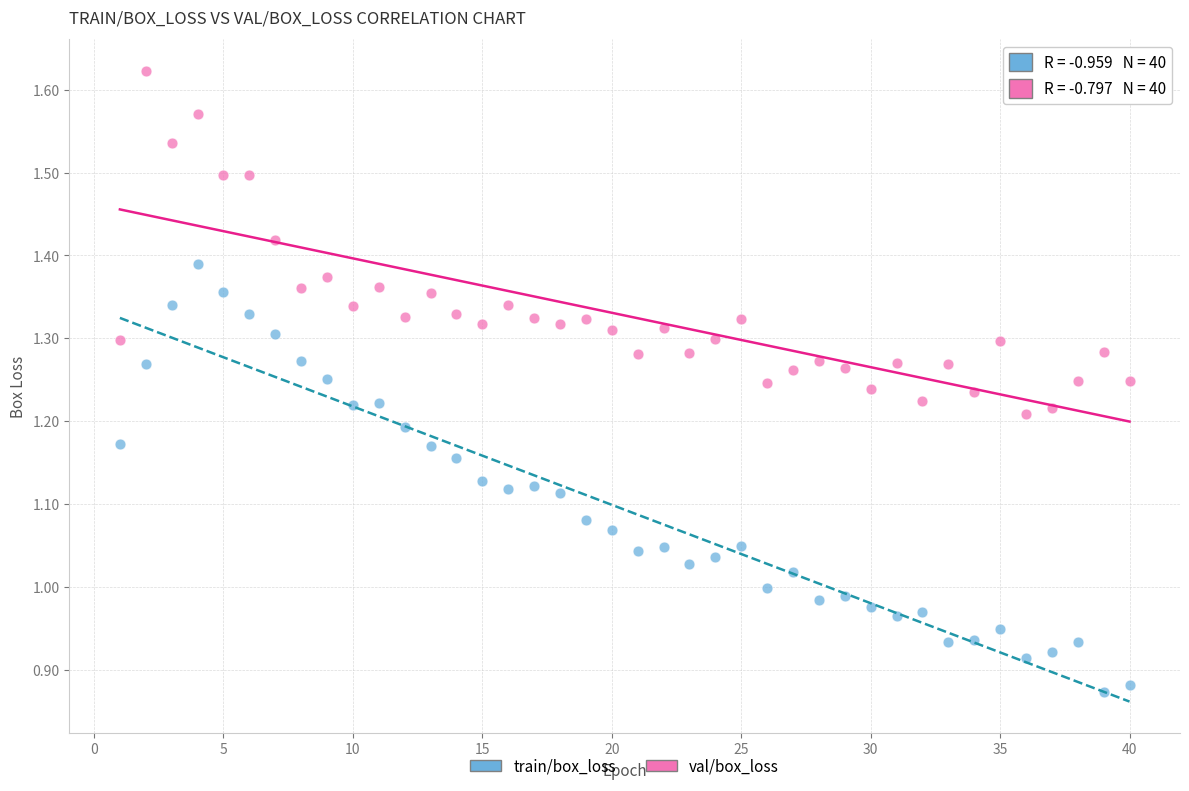

What are all the series names shown in the legend?

train/box_loss, val/box_loss